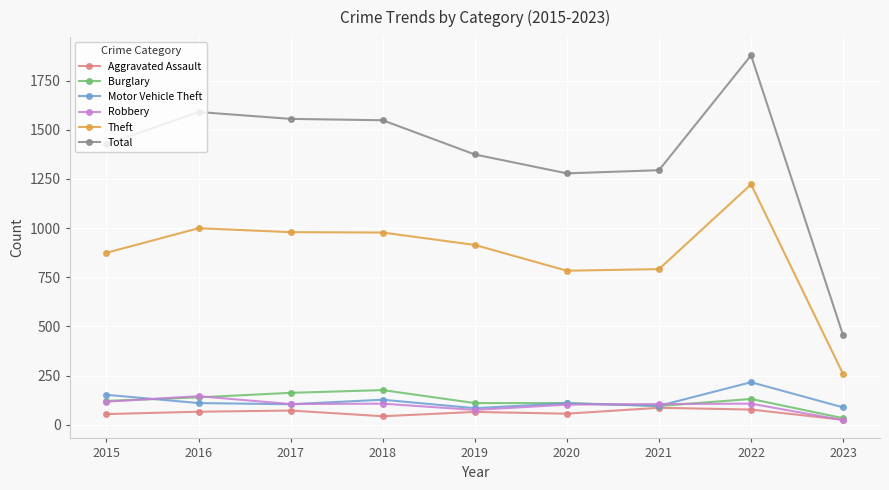

What is the sum of the Aggravated Assault values at 2016 and 2019?

131